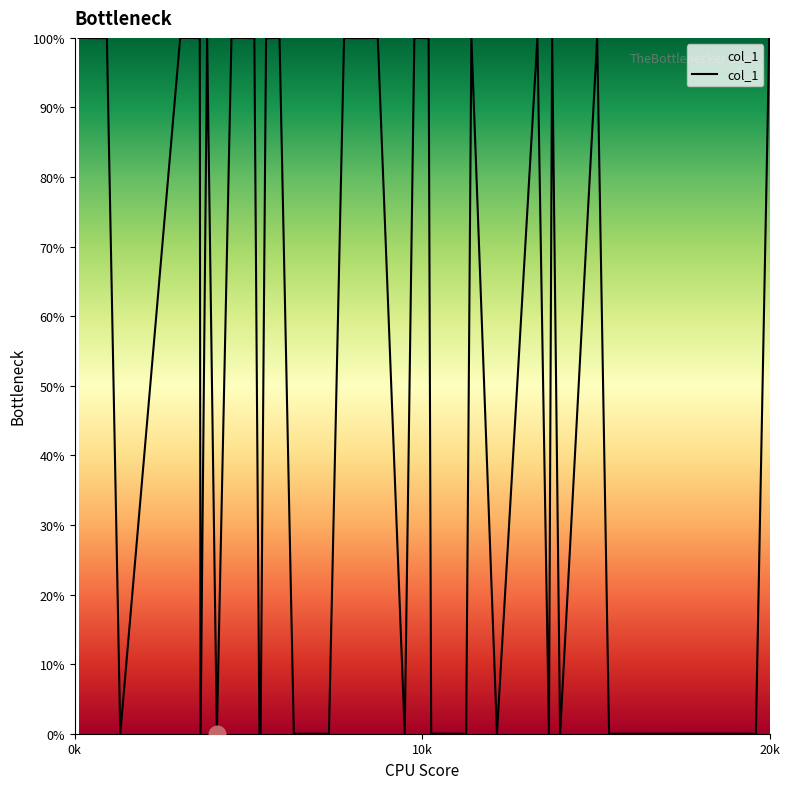

What is the difference between the maximum and minimum values?

100.0